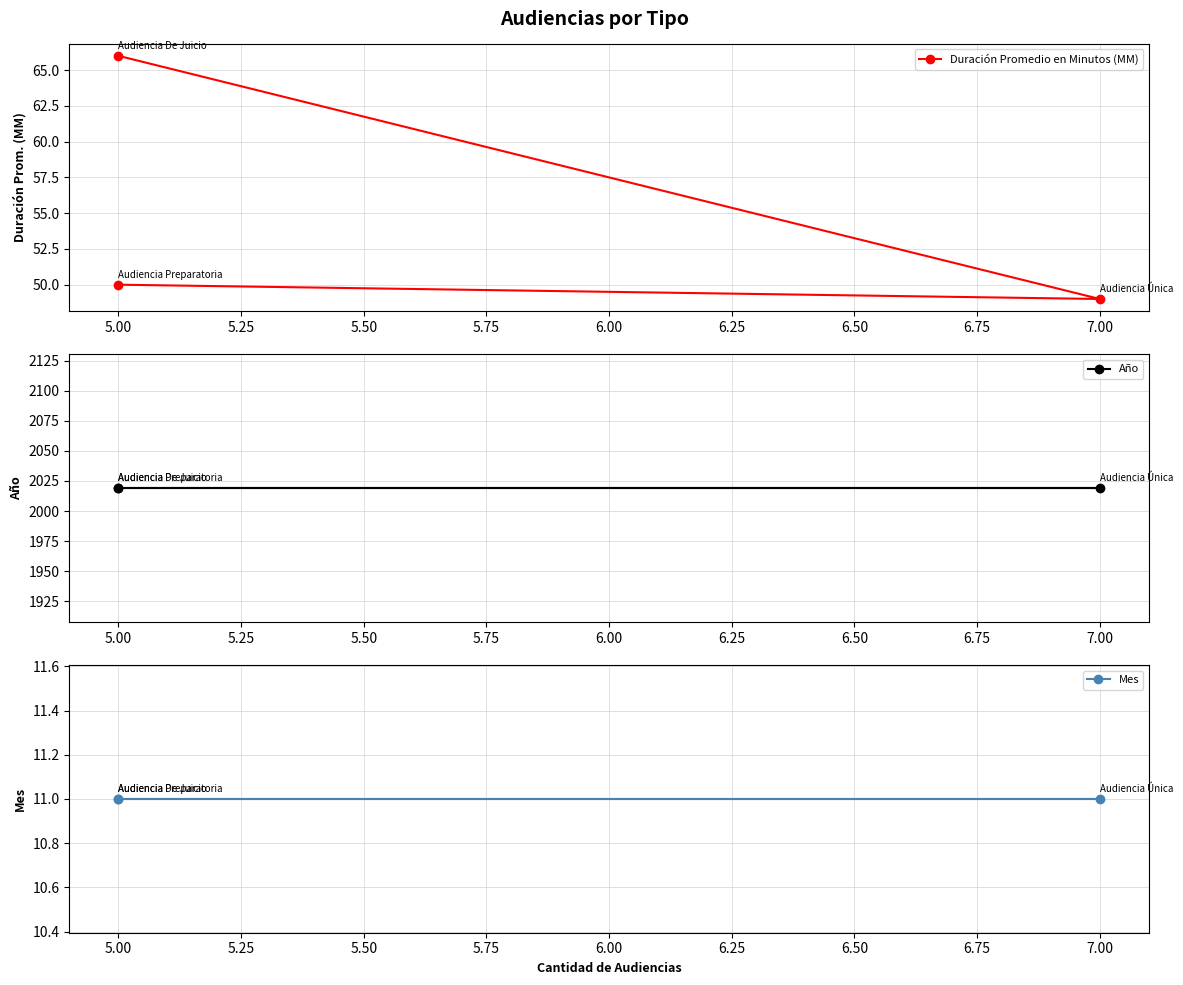

What is the value of the Mes point at the 1st from the left?

11